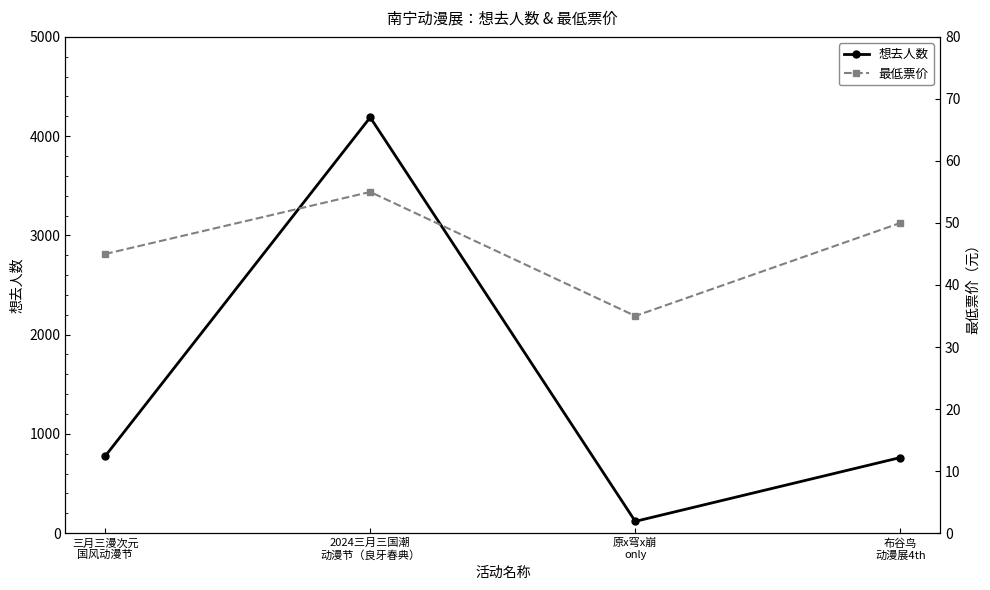

What position from the left is 2024三月三国潮
动漫节（良牙春典）?

2